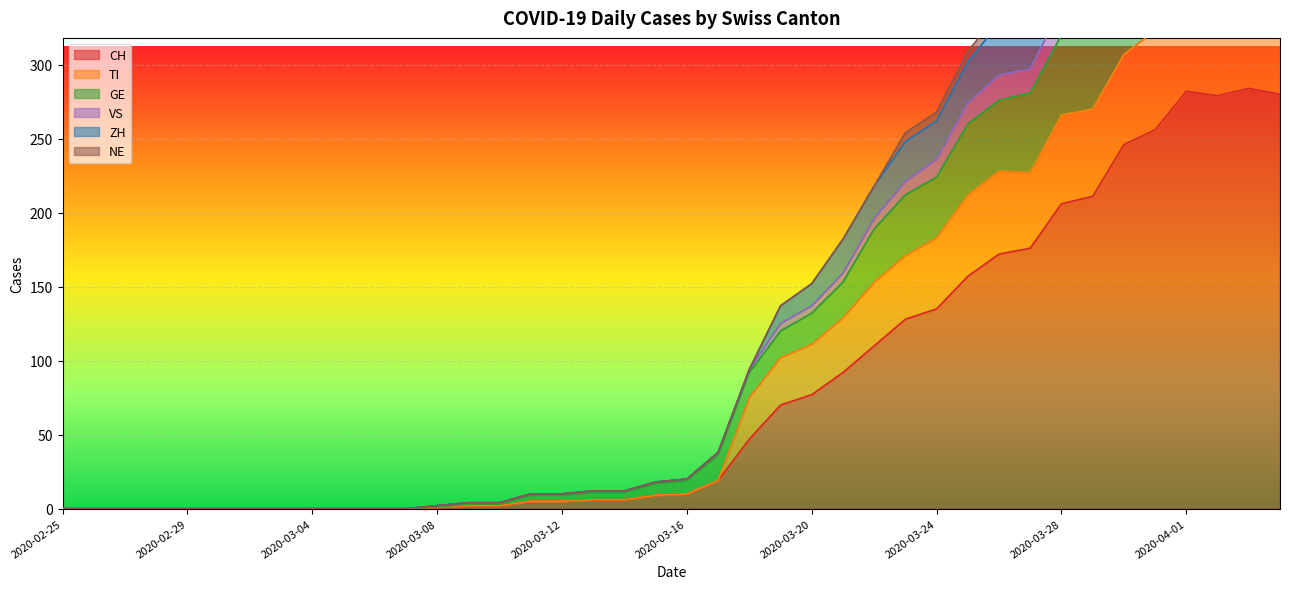

How many categories are shown in the chart?

40